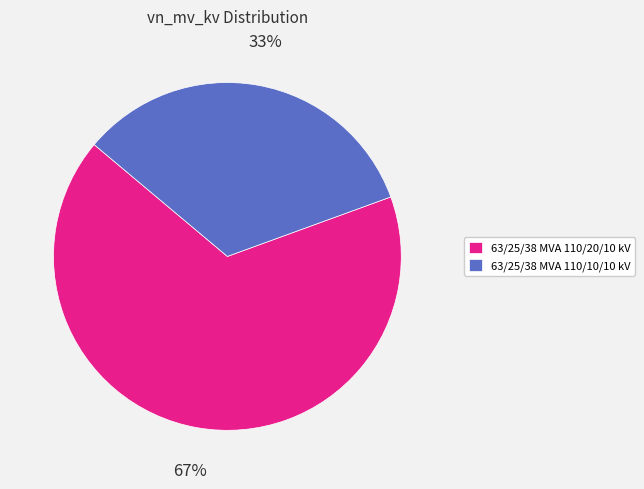

Is there any slice that represents more than half of the pie?

Yes